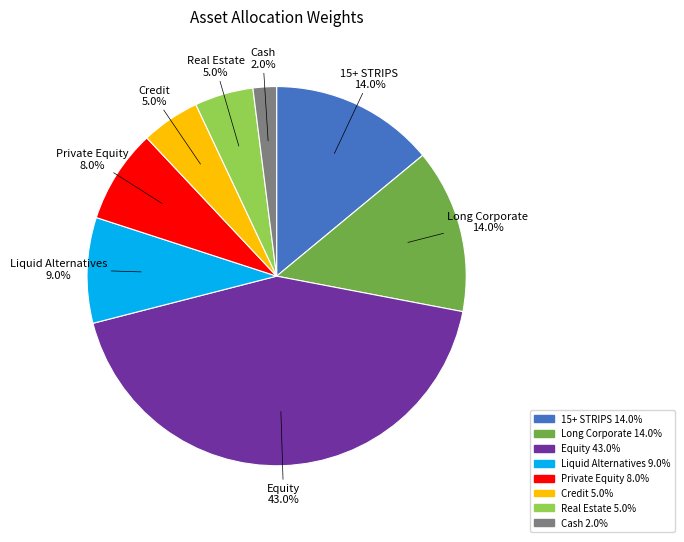

The Liquid Alternatives slice represents 1% of the pie. True or false?

False